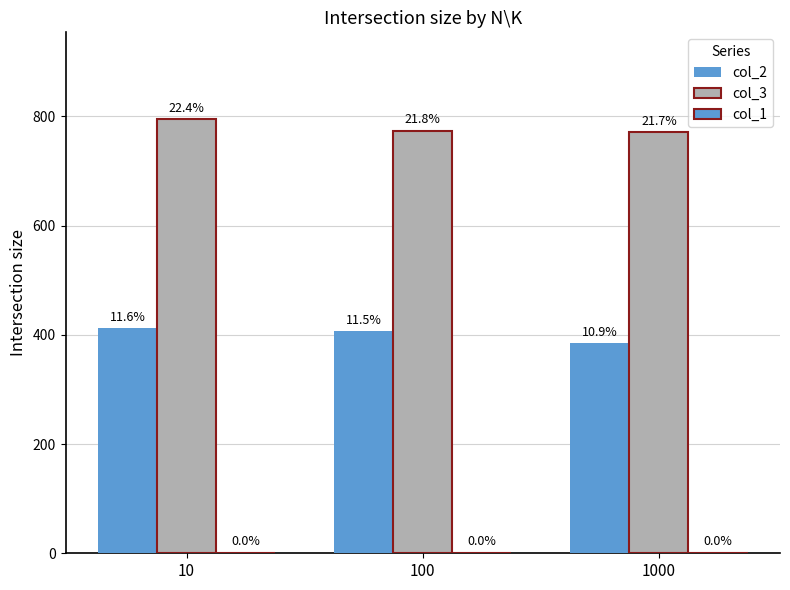

What are all the series names shown in the legend?

col_2, col_3, col_1